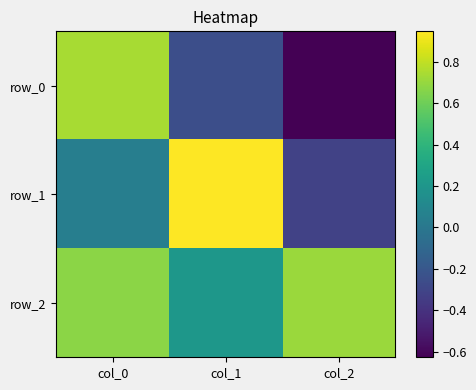

Reading left to right, what are all the values shown in this chart?

row_0: col_0=0.7	col_1=-0.2	col_2=-0.6
row_1: col_0=0.0	col_1=0.9	col_2=-0.3
row_2: col_0=0.7	col_1=0.2	col_2=0.7